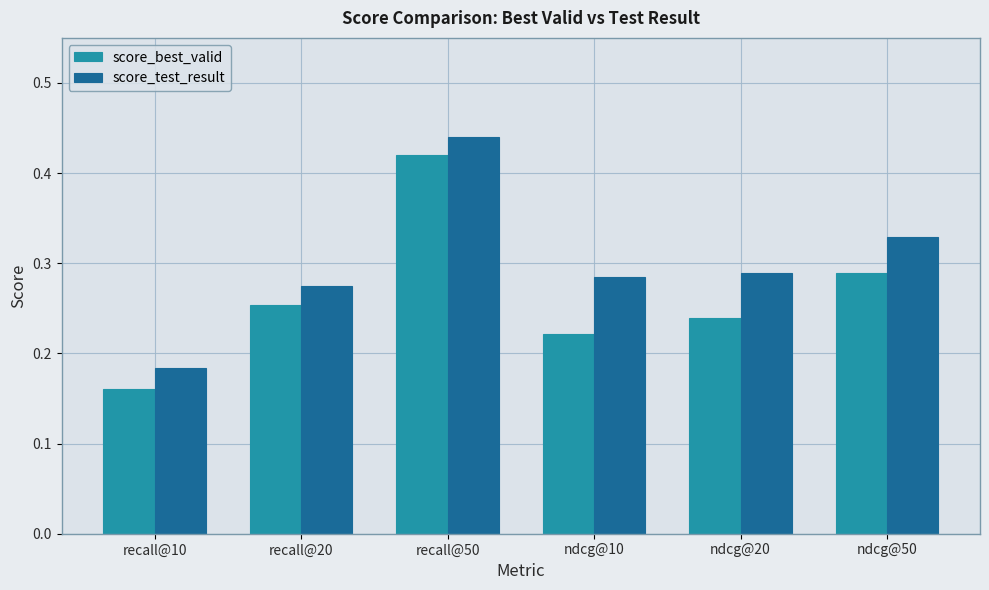

At ndcg@50, list the series in order from smallest to largest.

score_best_valid, score_test_result